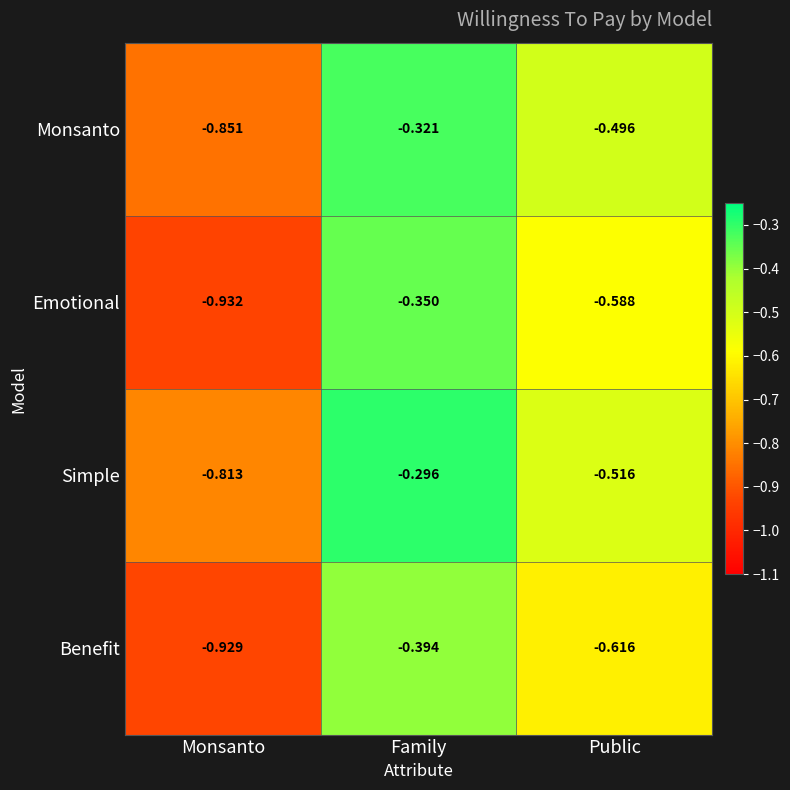

Which category has the highest value across all series?

Family